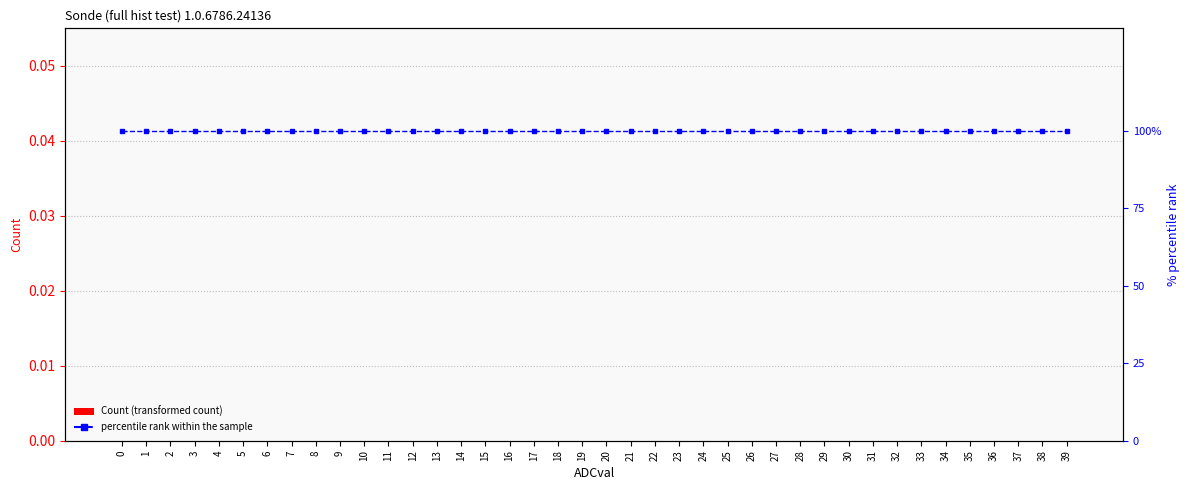

The value of percentile rank within the sample at 30 is 60. True or false?

False